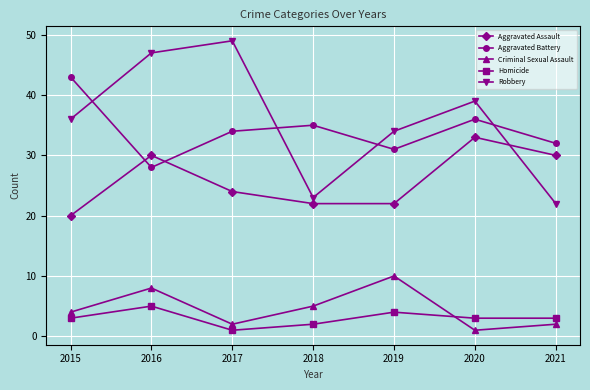

Reading left to right, extract all data points from this chart.

Aggravated Assault: 20	30	24	22	22	33	30
Aggravated Battery: 43	28	34	35	31	36	32
Criminal Sexual Assault: 4	8	2	5	10	1	2
Homicide: 3	5	1	2	4	3	3
Robbery: 36	47	49	23	34	39	22